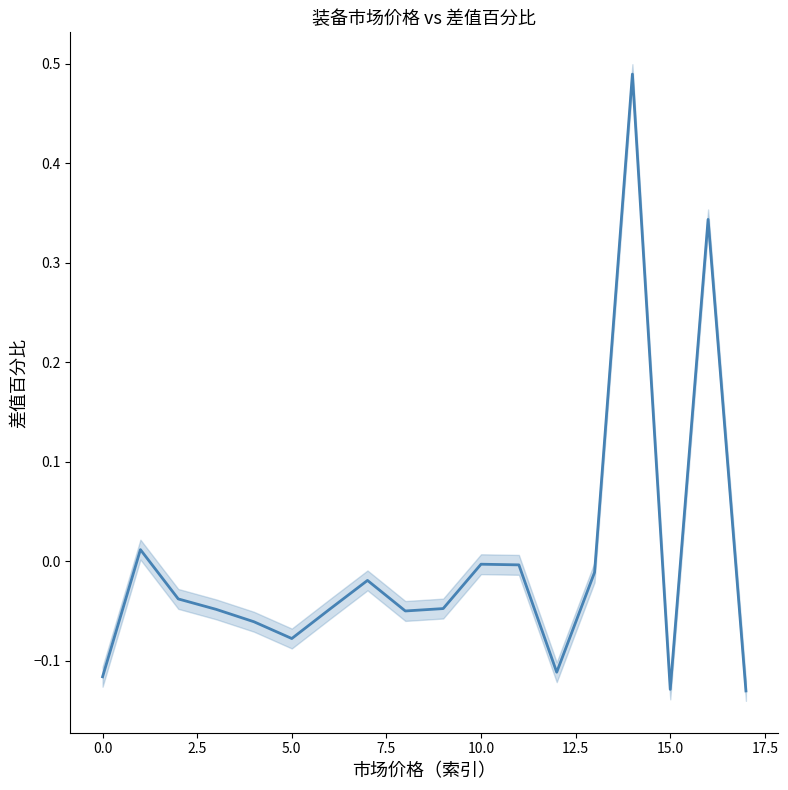

Does the chart have visible grid lines?

No